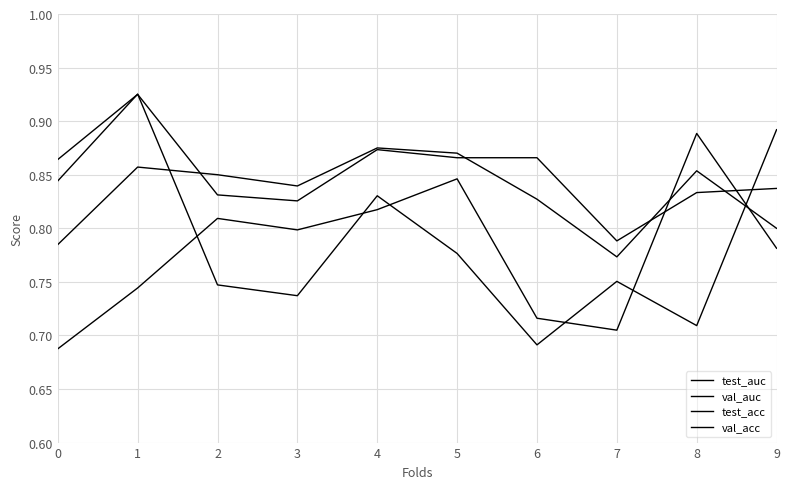

At which label is test_acc closest to 0?

7